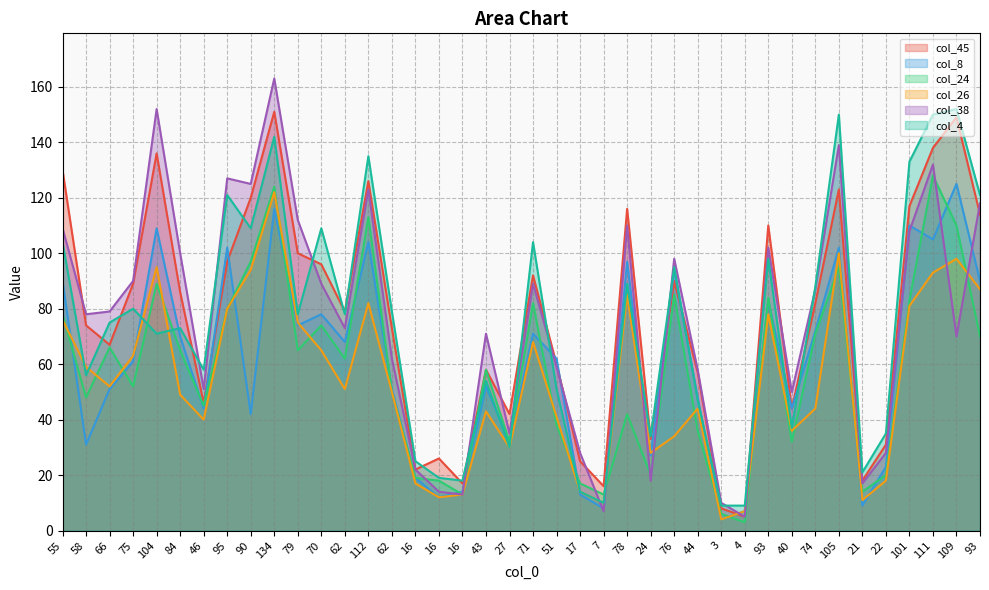

How many series are shown in this chart?

6